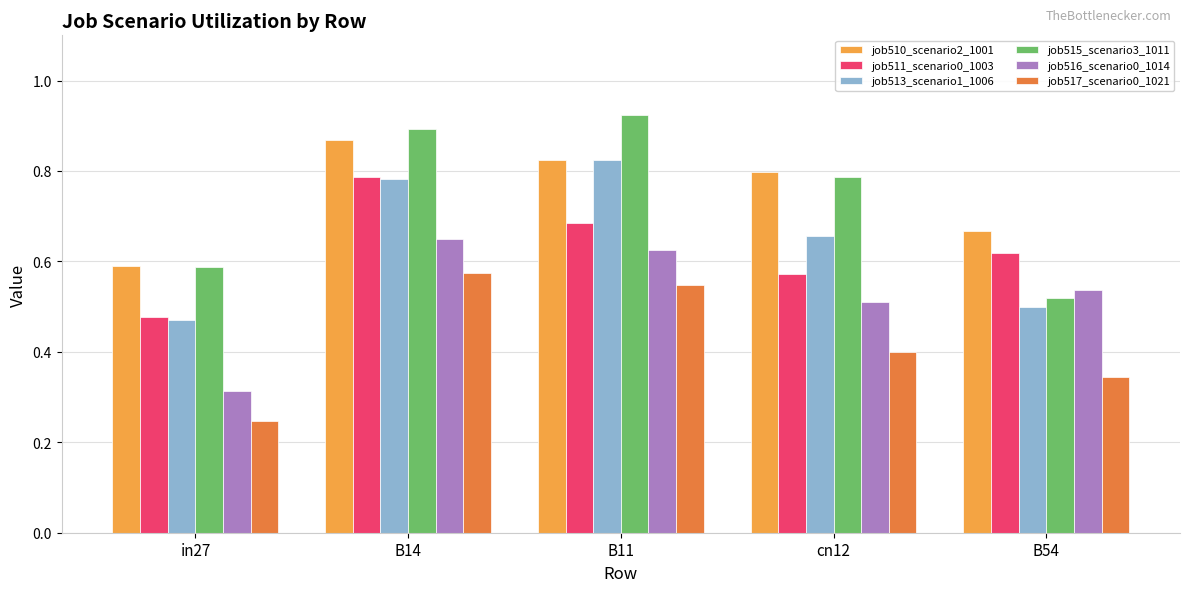

What is the total value across all series at B14?

4.6